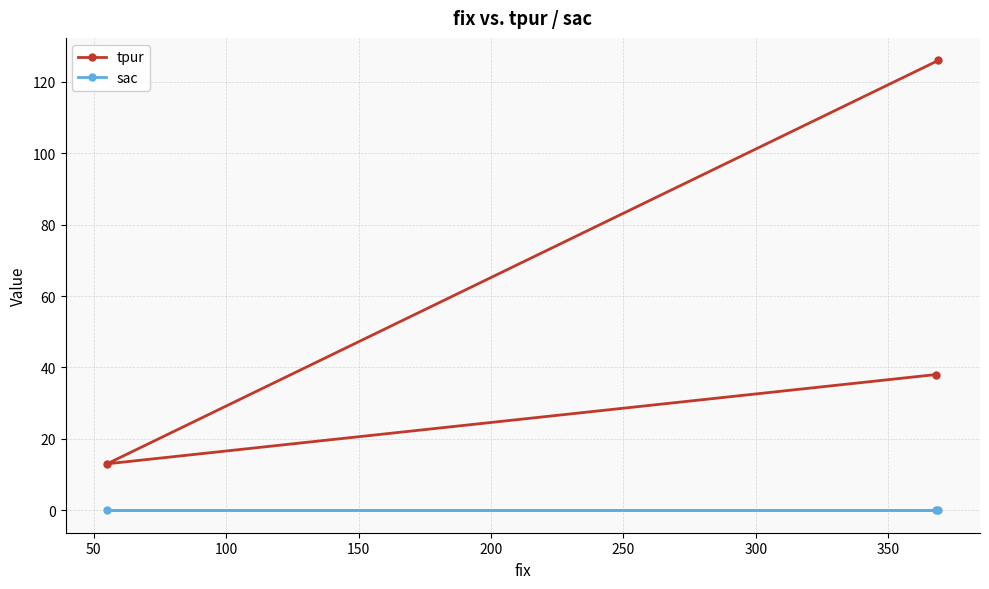

Which series has the largest range (max minus min)?

tpur